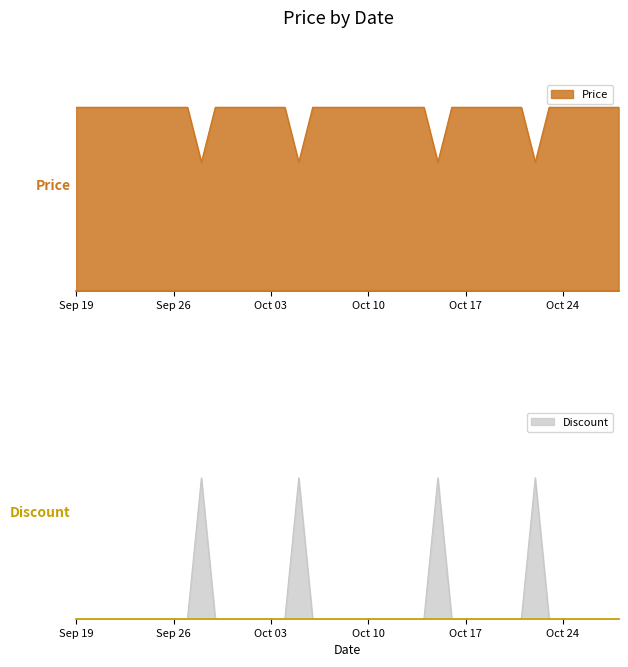

Which series changed the most between 2023-10-11 and 2023-10-23?

Price